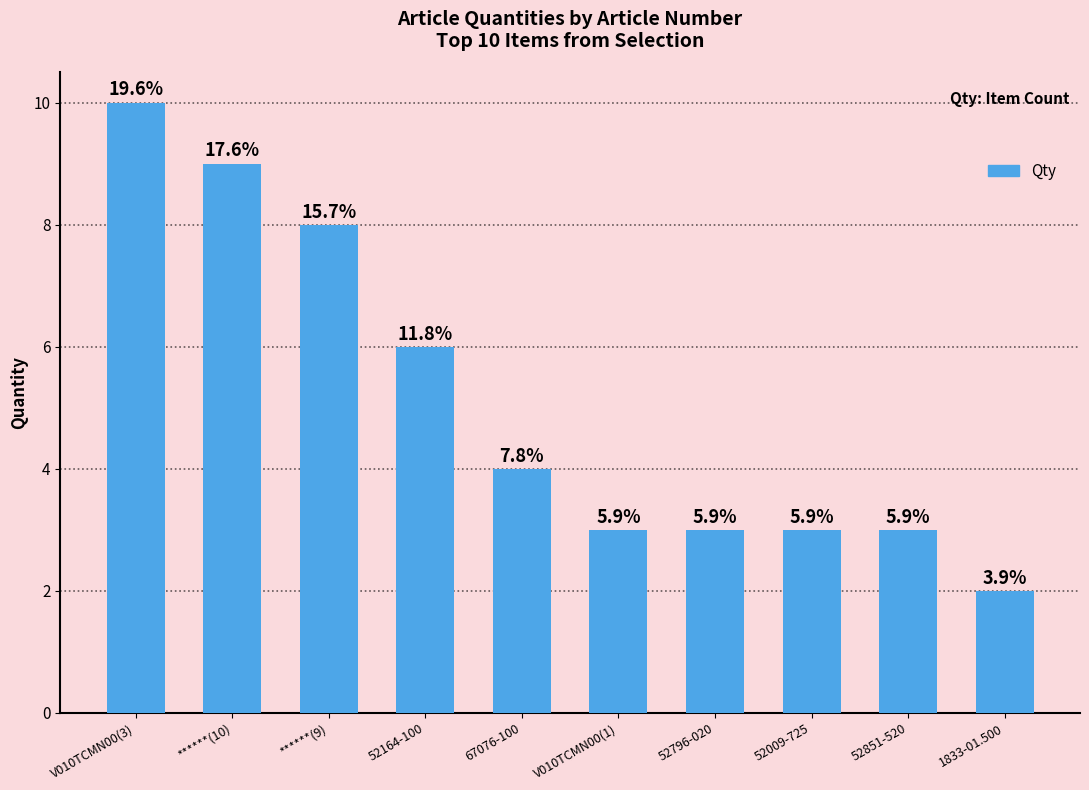

Rank the categories by value from highest to lowest.

V010TCMN00(3), ******(10), ******(9), 52164-100, 67076-100, V010TCMN00(1), 52796-020, 52009-725, 52851-520, 1833-01.500